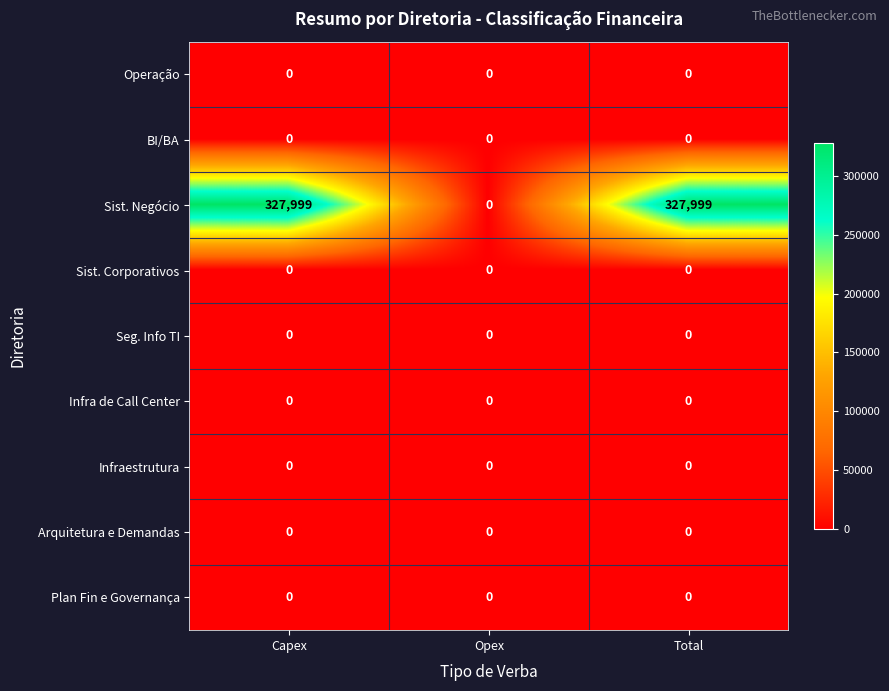

What is the total value across all series at Capex?

327999